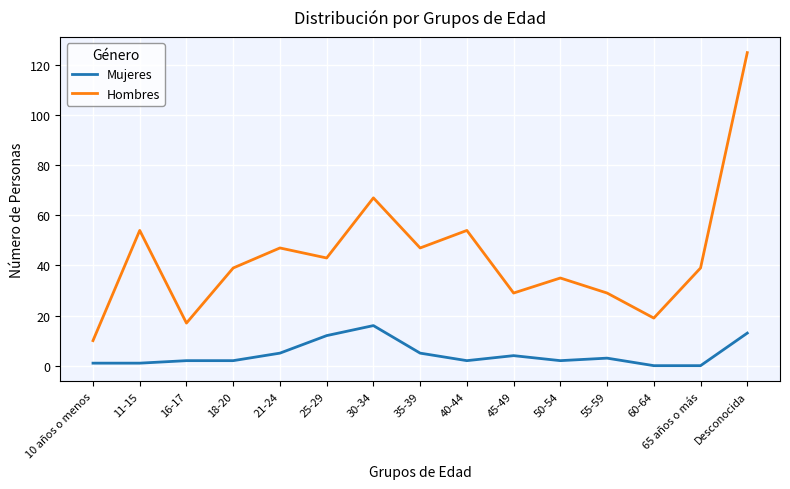

Rank the series by their average value, from highest to lowest.

Hombres, Mujeres